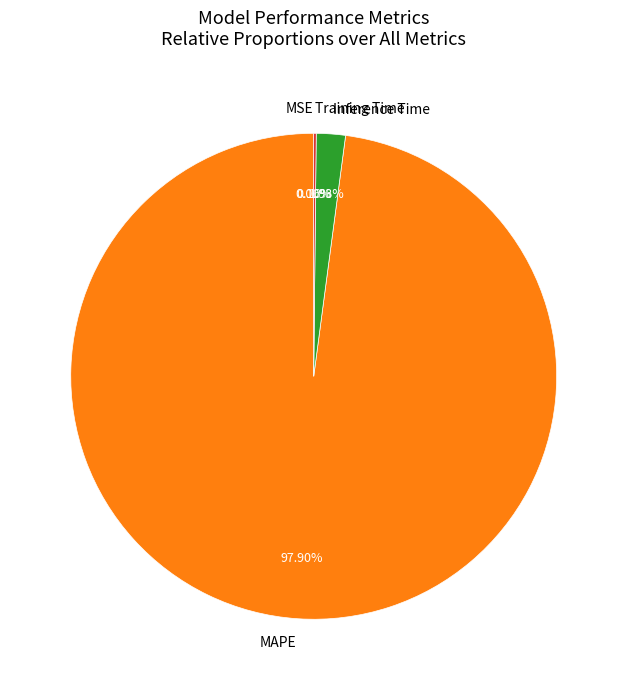

Which category has the biggest portion of the pie?

MAPE